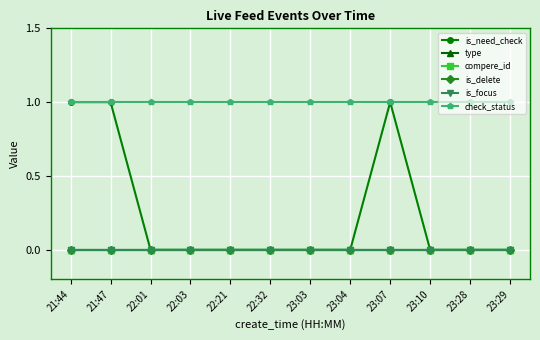

At 23:28, list the series in order from smallest to largest.

is_need_check, type, compere_id, is_delete, is_focus, check_status